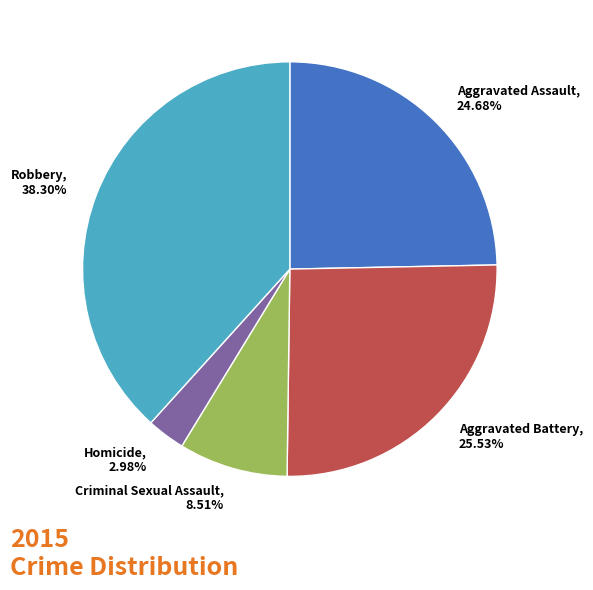

Which has a higher value, Aggravated Battery or Aggravated Assault?

Aggravated Battery